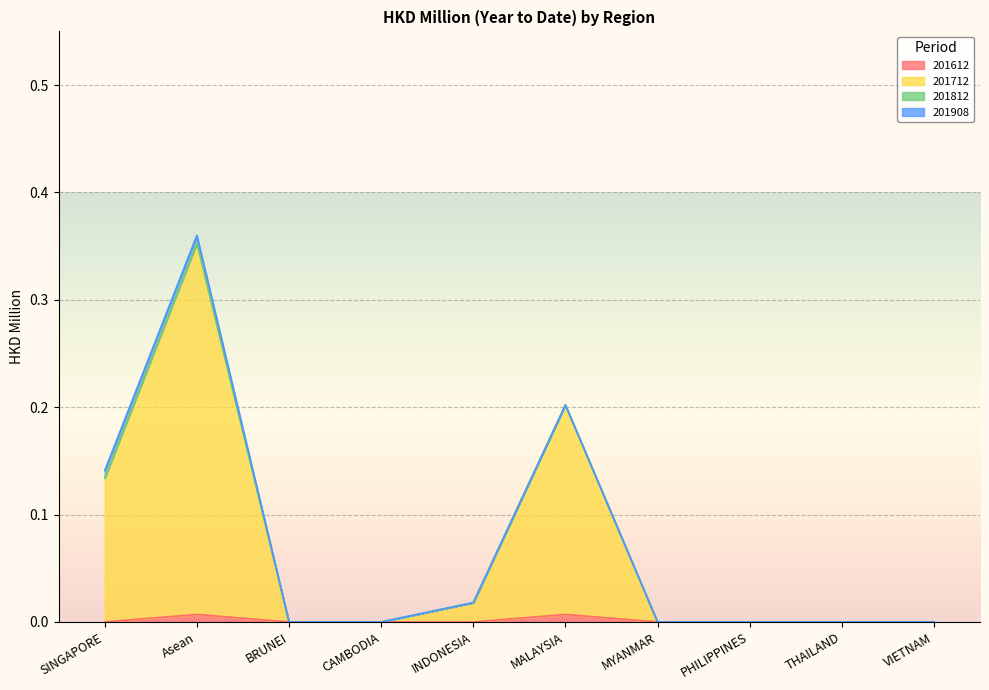

True or false: 201612 and 201712 cross at least once.

False